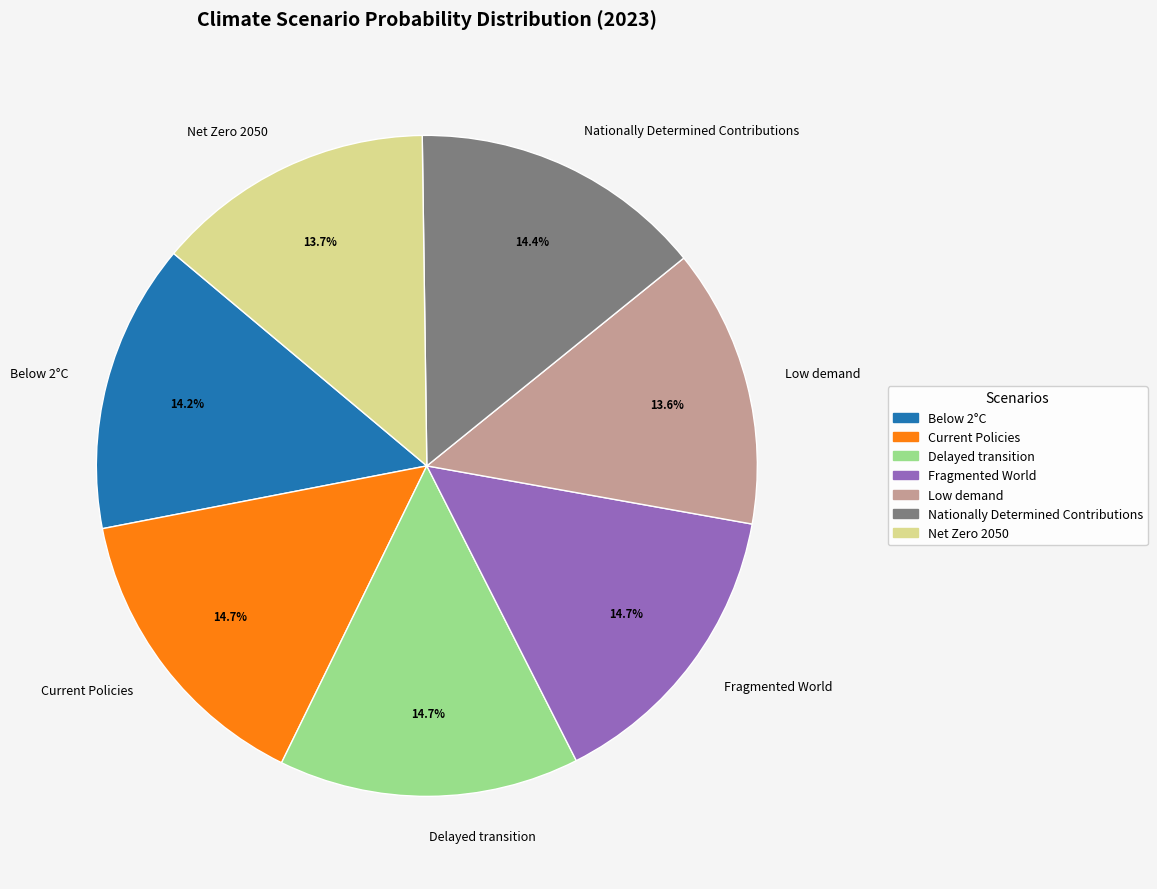

Is it true that Fragmented World is 15% of the pie?

True